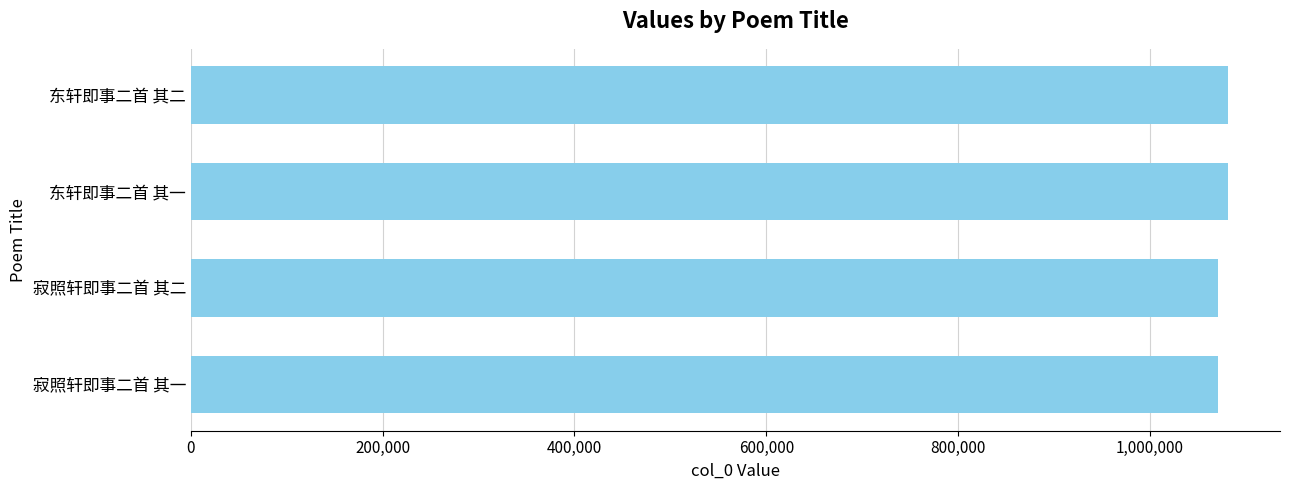

The value at 寂照轩即事二首 其一 is 672349. True or false?

False